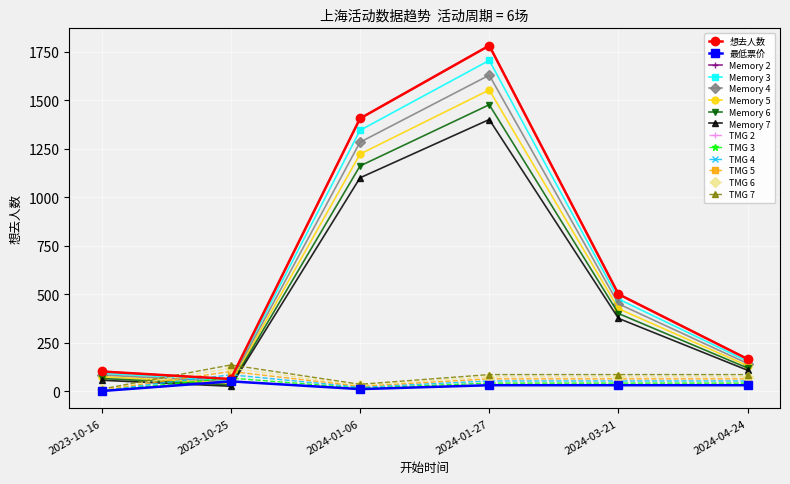

Is the value of 最低票价 at 2024-03-21 greater than the value of 想去人数 at 2024-03-21?

No